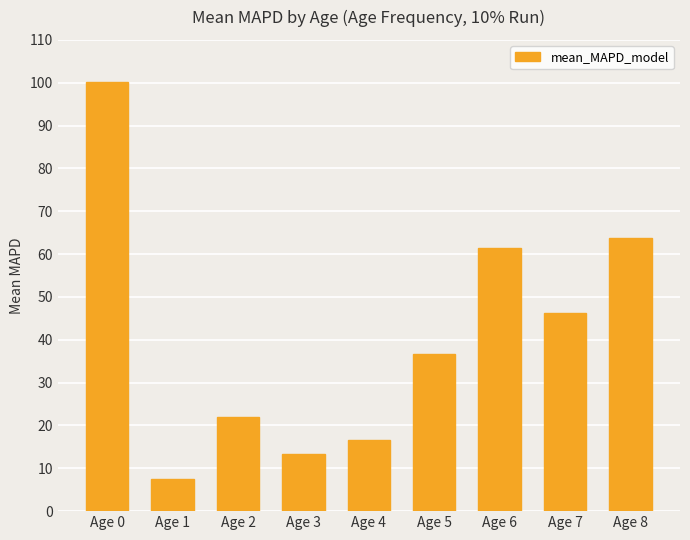

What is the sum of the values at Age 7 and Age 0?

146.5